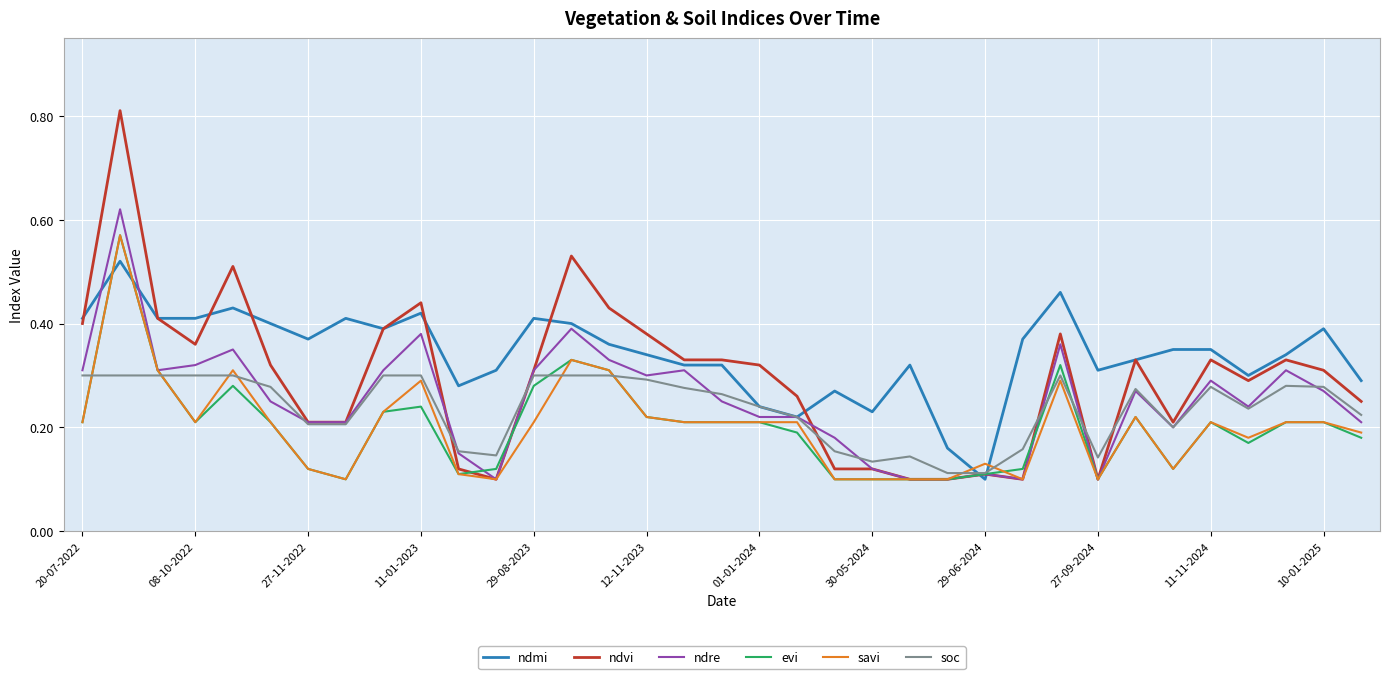

True or false: savi and ndmi intersect in this chart.

True